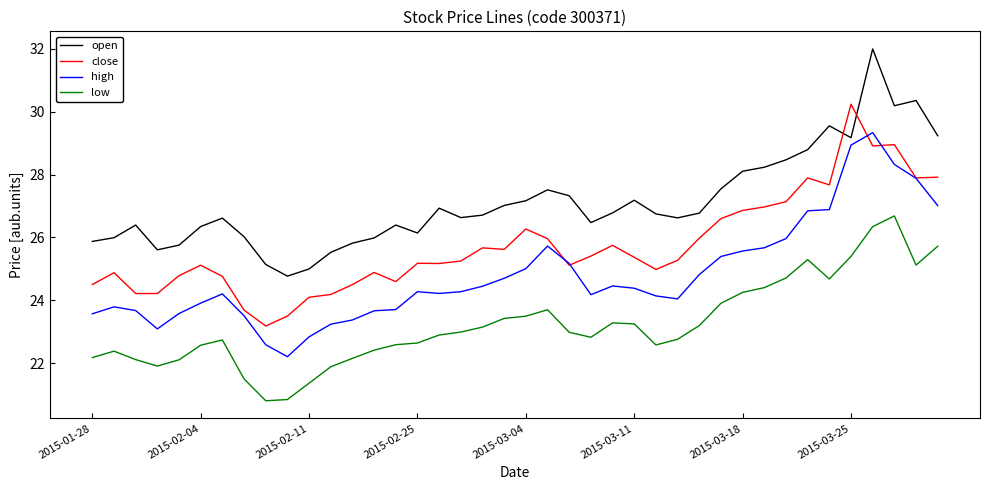

Which series has the largest total across all categories?

open